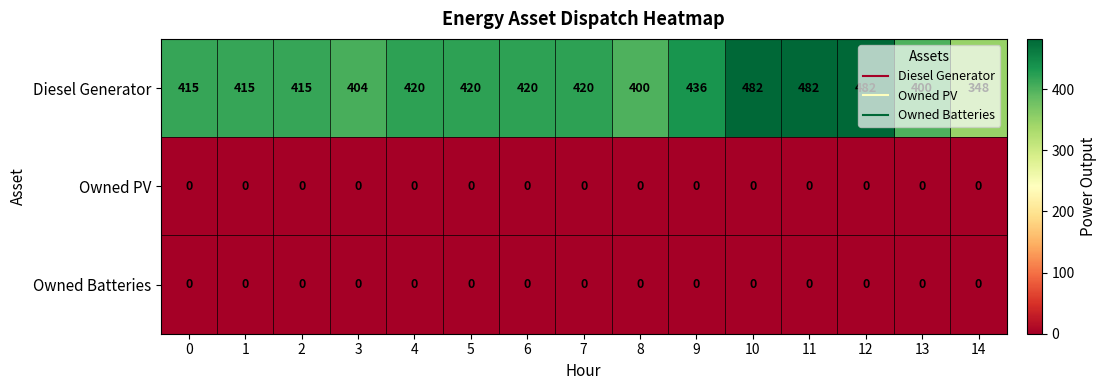

What is the total value across all series at 11?

482